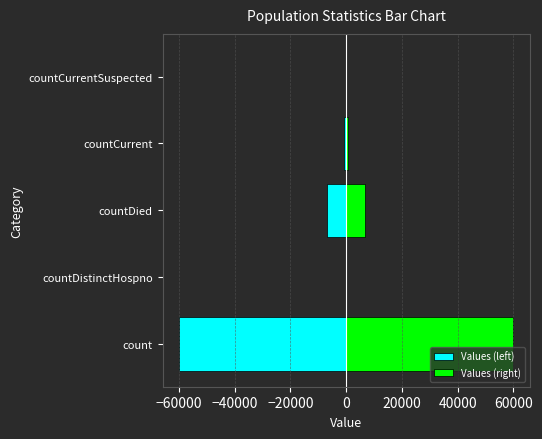

The value of Values (right) at countDistinctHospno is 0. True or false?

True